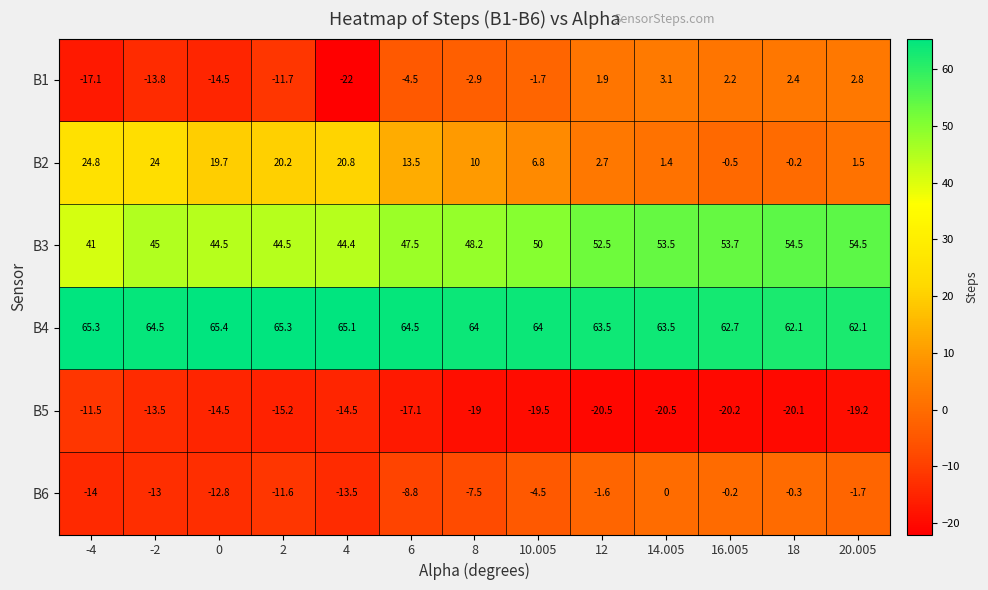

At which category does the chart reach its minimum across all series?

4